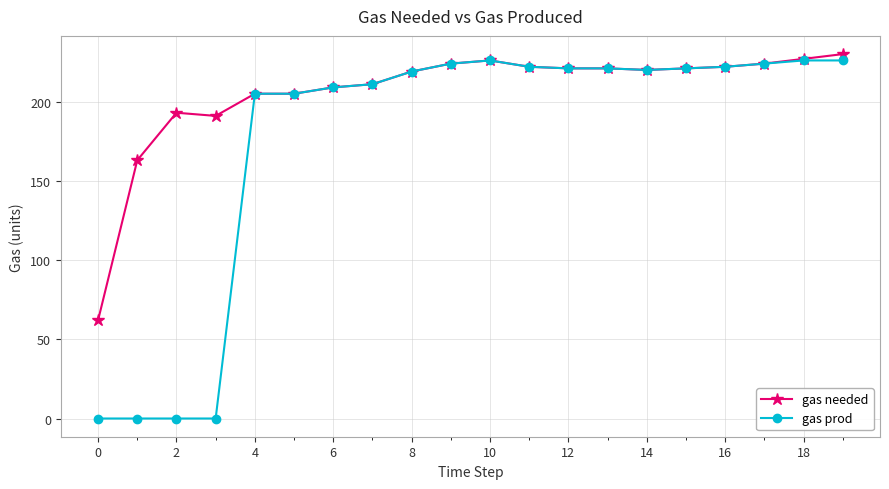

Rank the series by their average value, from highest to lowest.

gas needed, gas prod